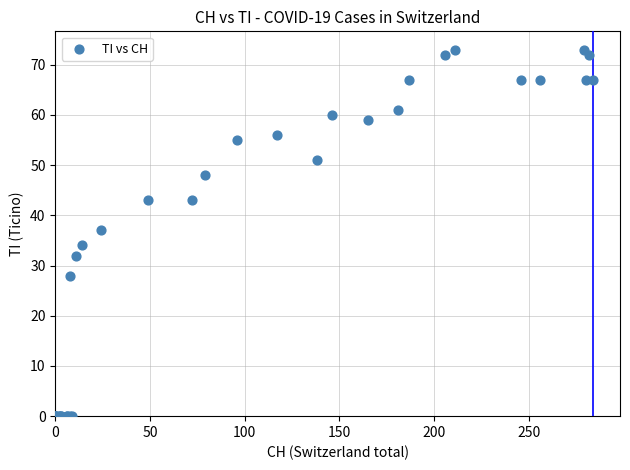

What Y value in the scatter plot is closest to 36?

37